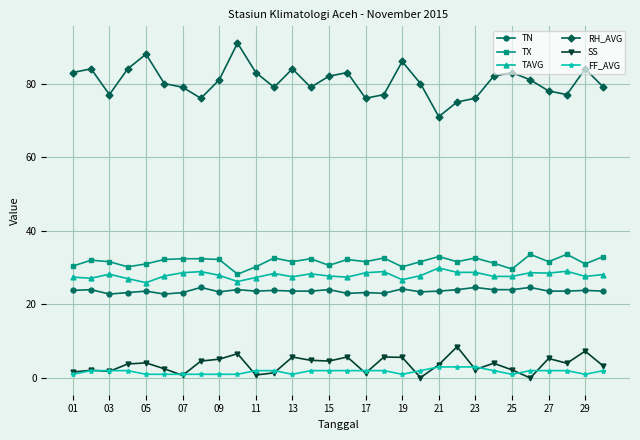

True or false: TN and FF_AVG cross at least once.

False